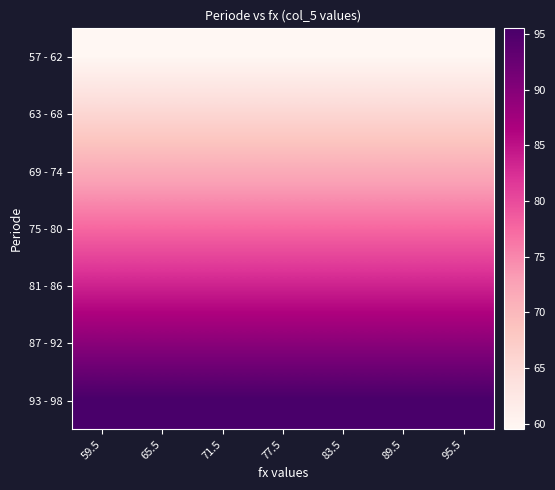

Between 95.5 and 89.5, which is larger?

95.5